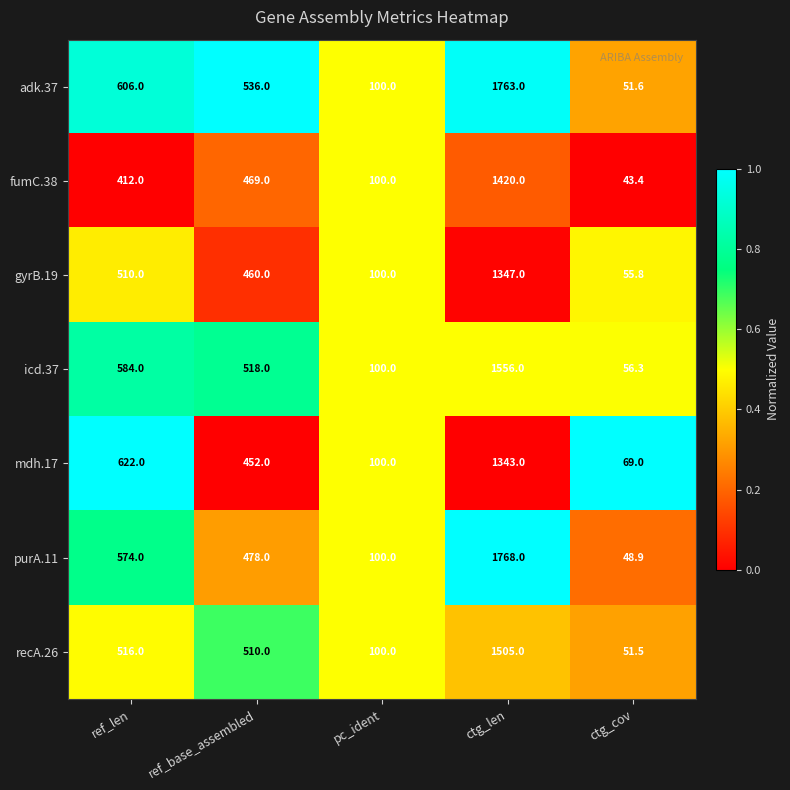

What is the spread (max minus min) of values at ref_base_assembled?

84.0